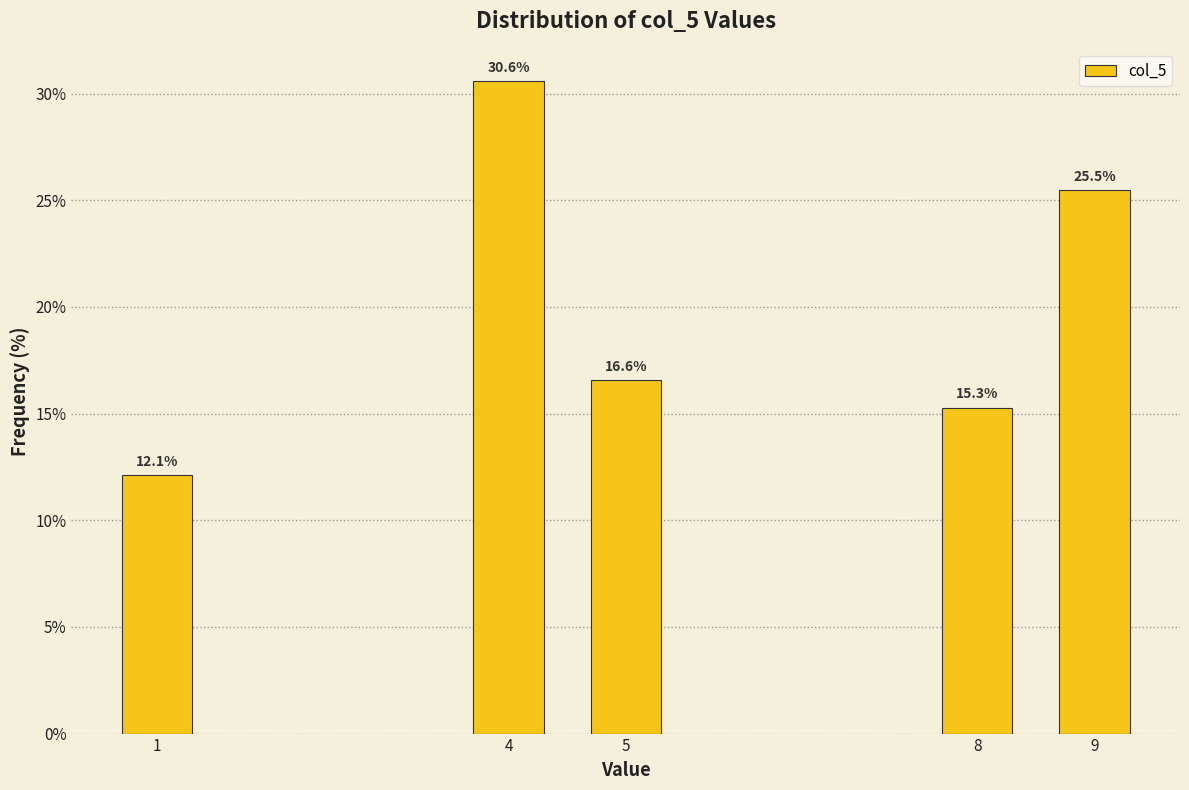

Reading left to right, list all the values displayed in this chart.

1=12.1	4=30.6	5=16.6	8=15.3	9=25.5